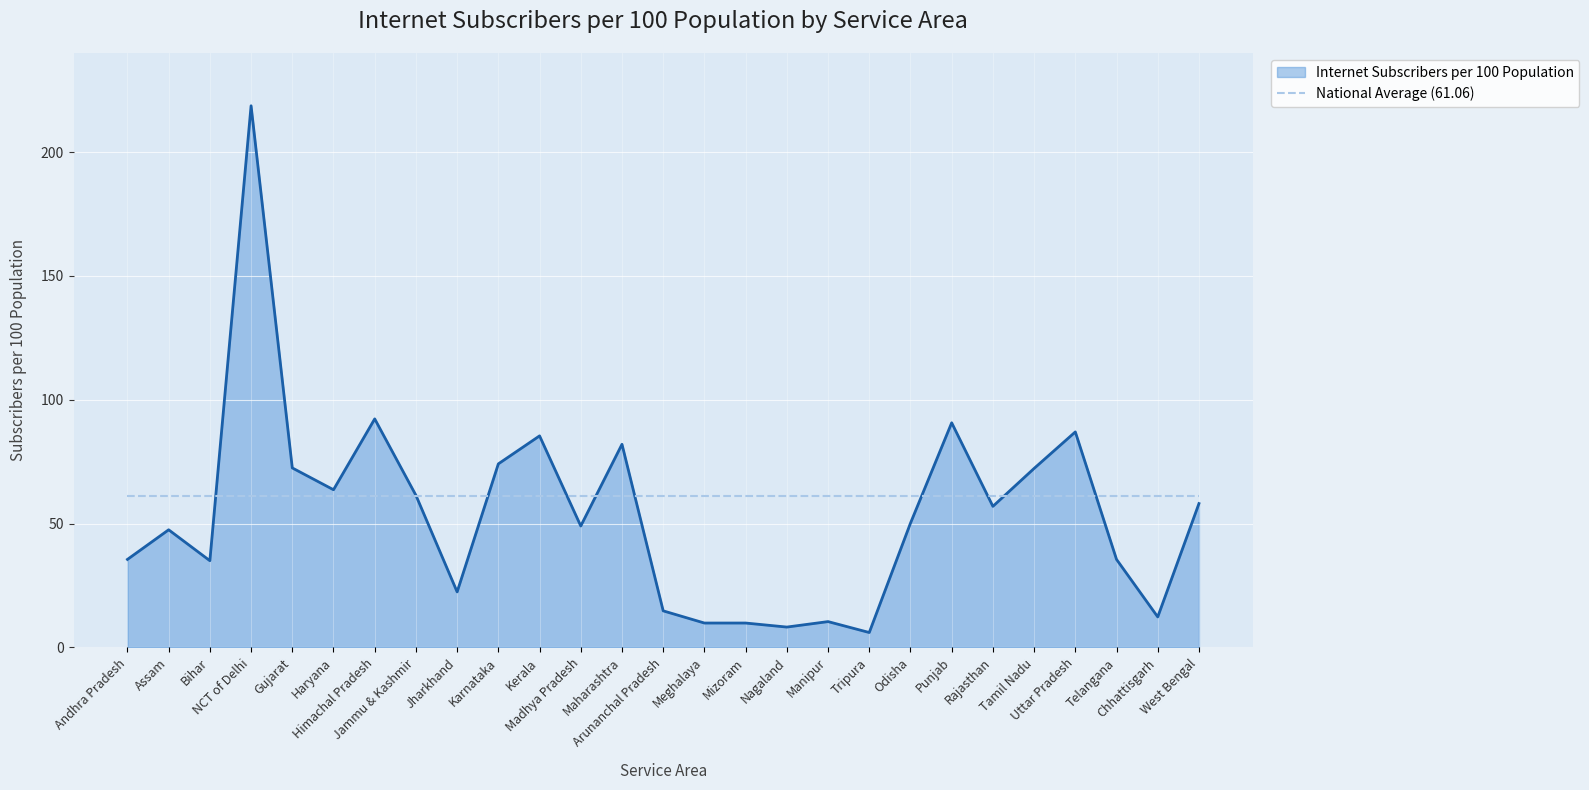

Rank the series by their maximum value, from lowest to highest.

National Average (61.06), Internet Subscribers per 100 Population